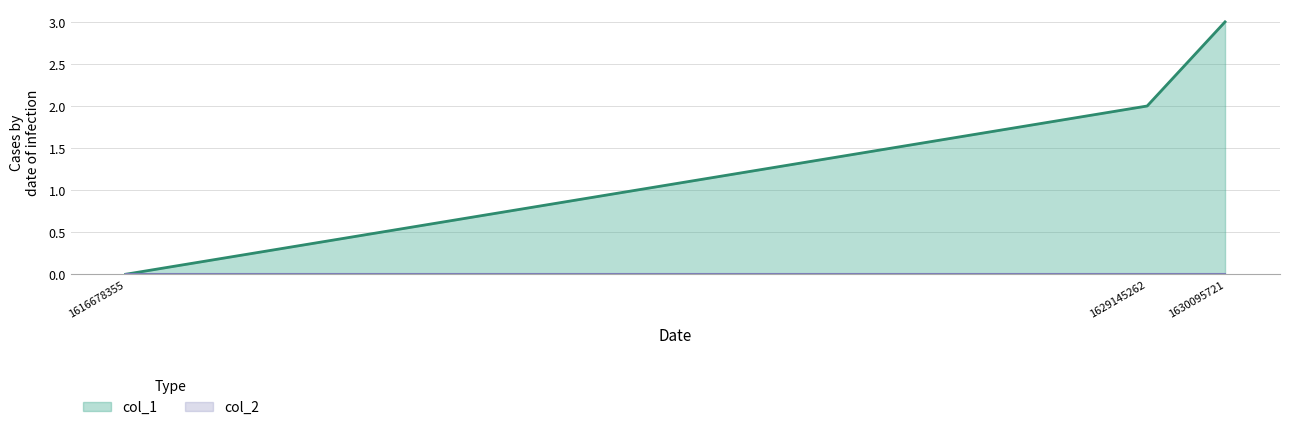

Between 1630095721 and 1629145262, which is larger?

1630095721